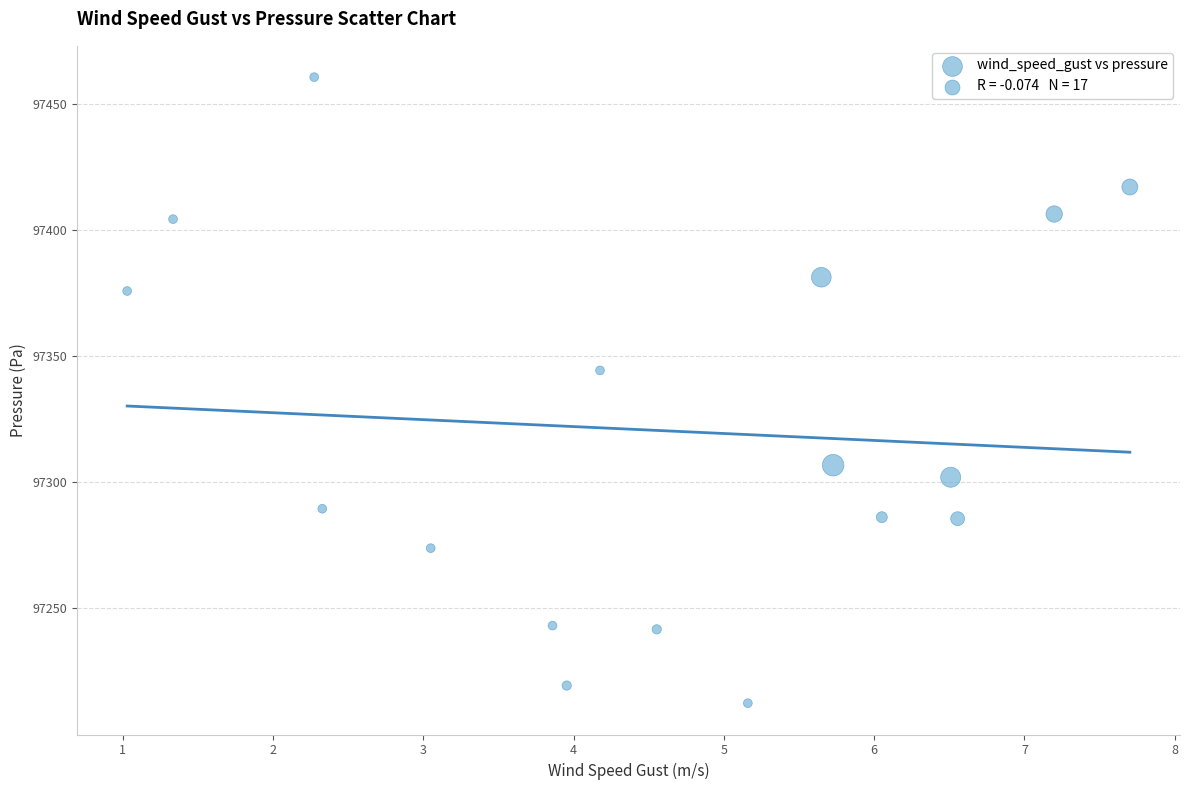

What is the range of Y values (max minus min)?

248.2